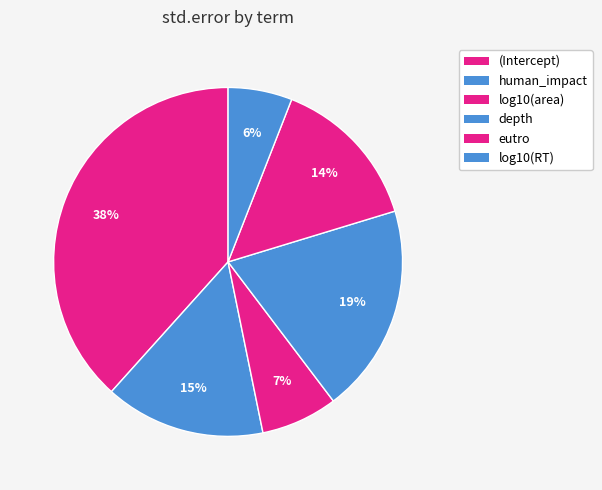

What is the smallest slice in the pie chart?

log10(RT)